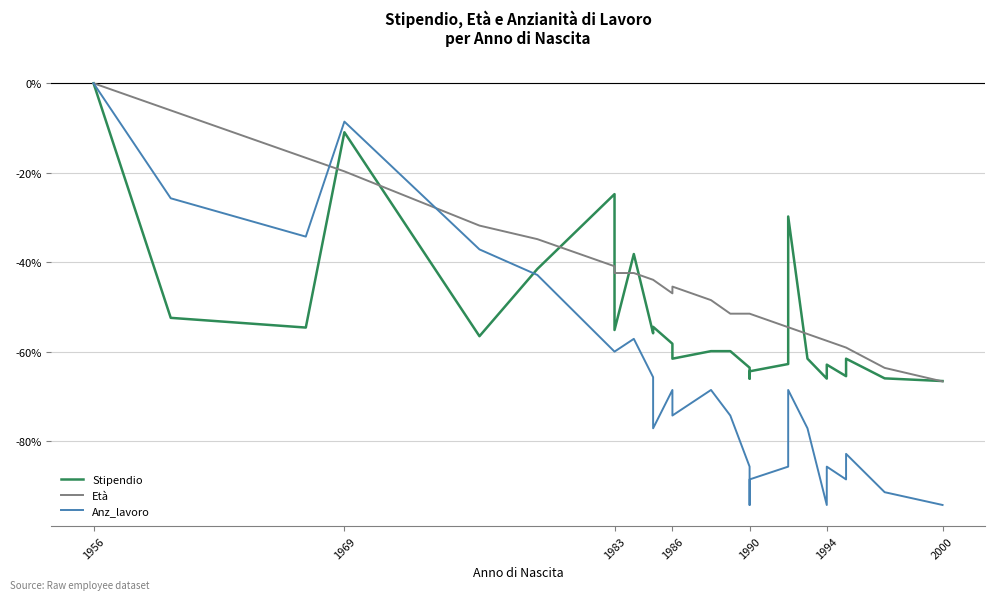

Is it true that Età equals -15.4 at 1994?

False